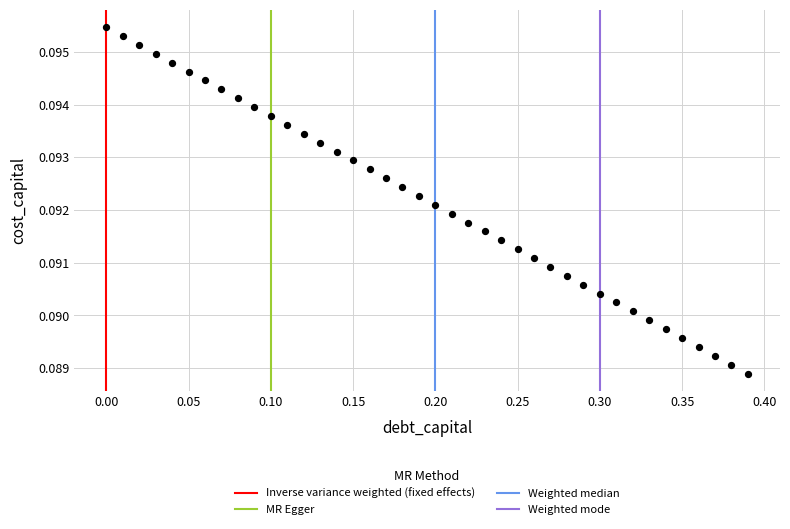

What is the range of X values (max minus min)?

0.4